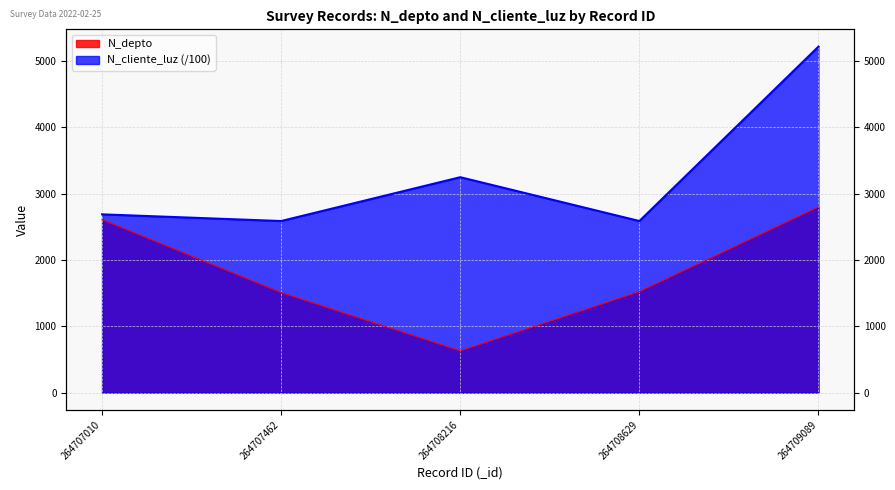

True or false: N_depto has more than 0 interior local peaks.

False